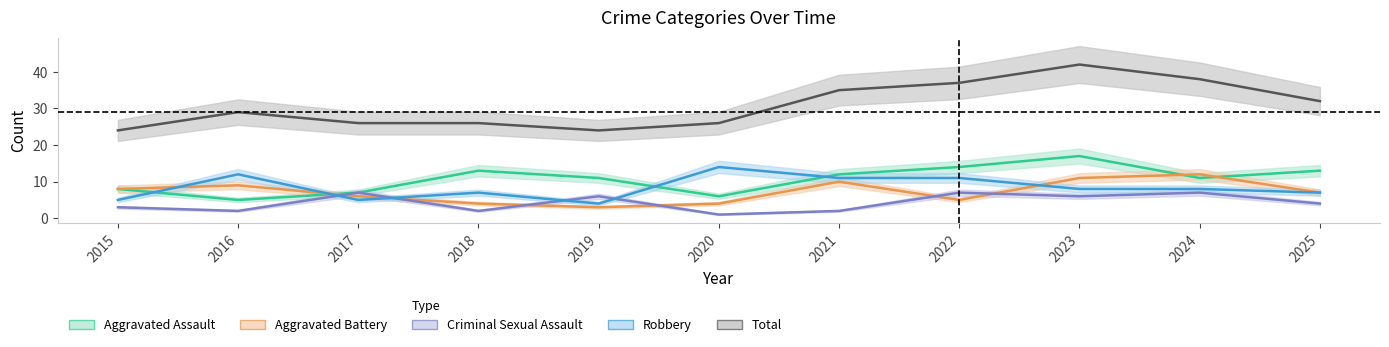

Count the Criminal Sexual Assault values in the range 2 to 7.

10